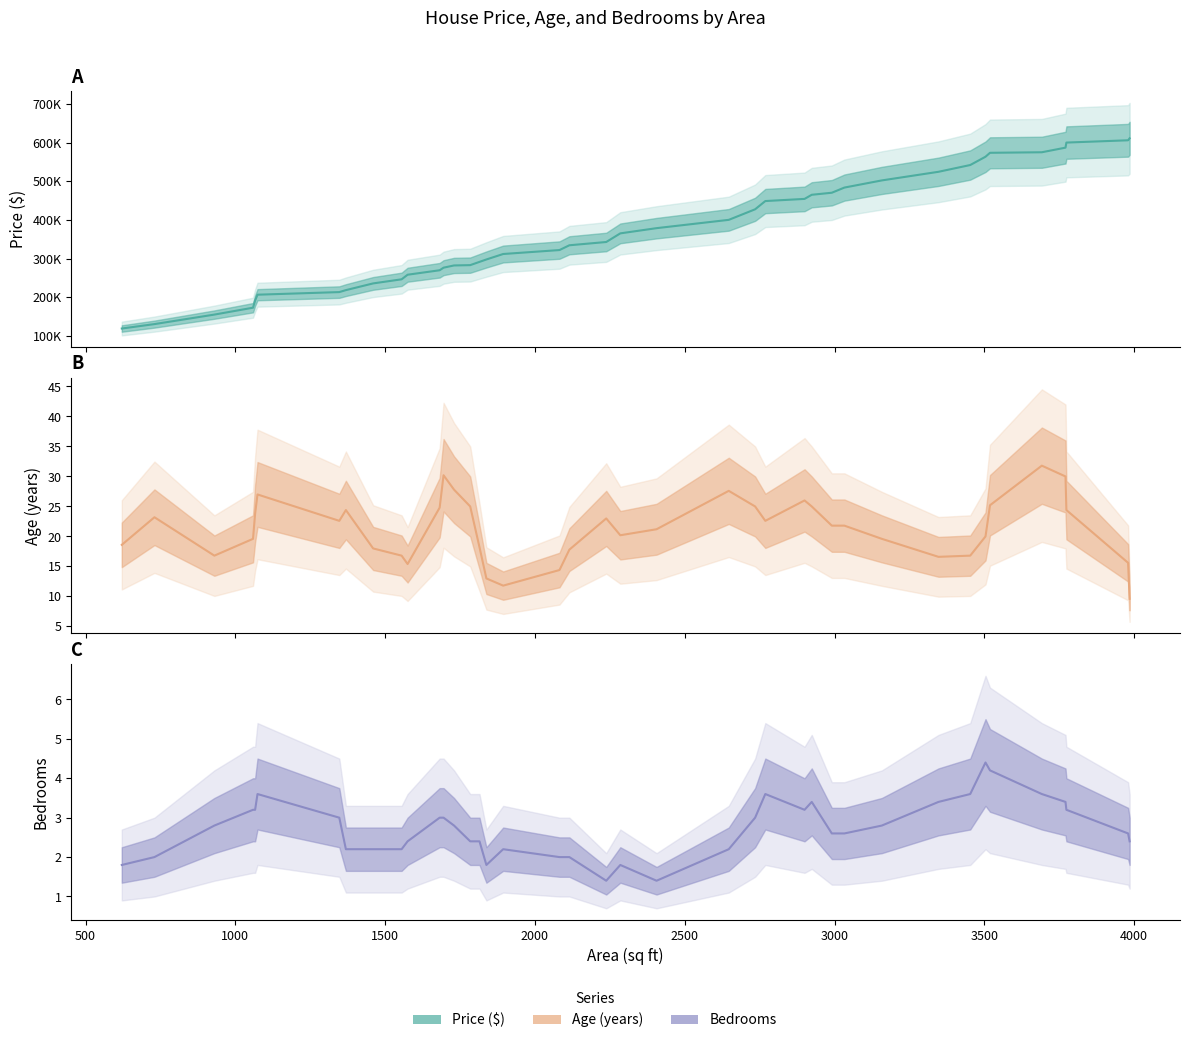

The Age (years) series shows 42.8 at 13. True or false?

False